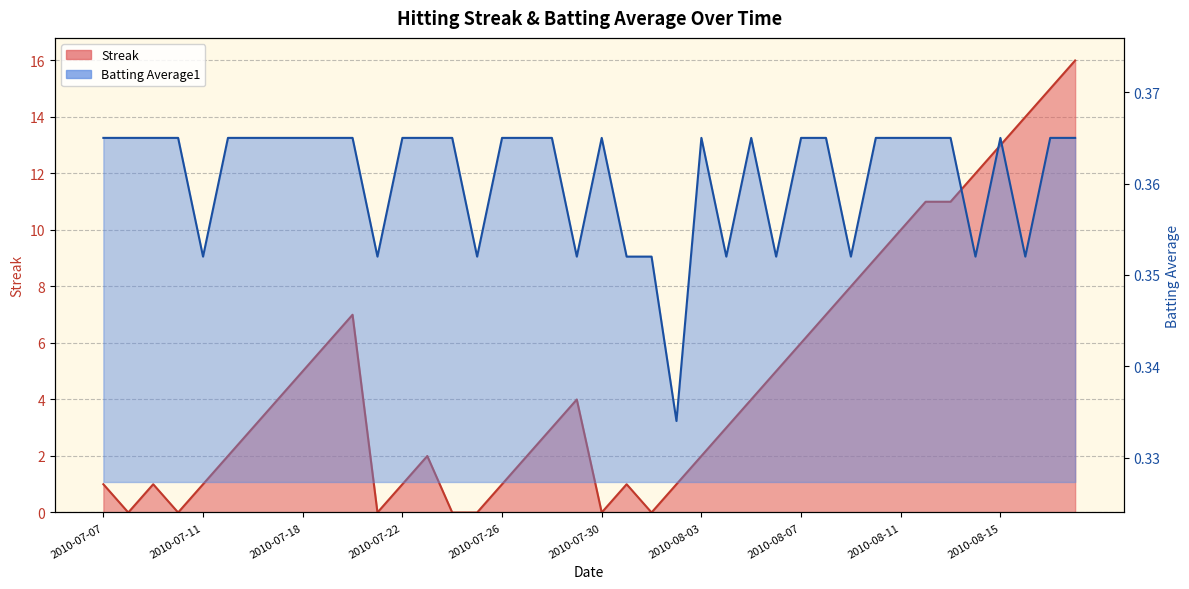

True or false: Batting Average1 has a value of 0.2 at 2010-07-16.

False